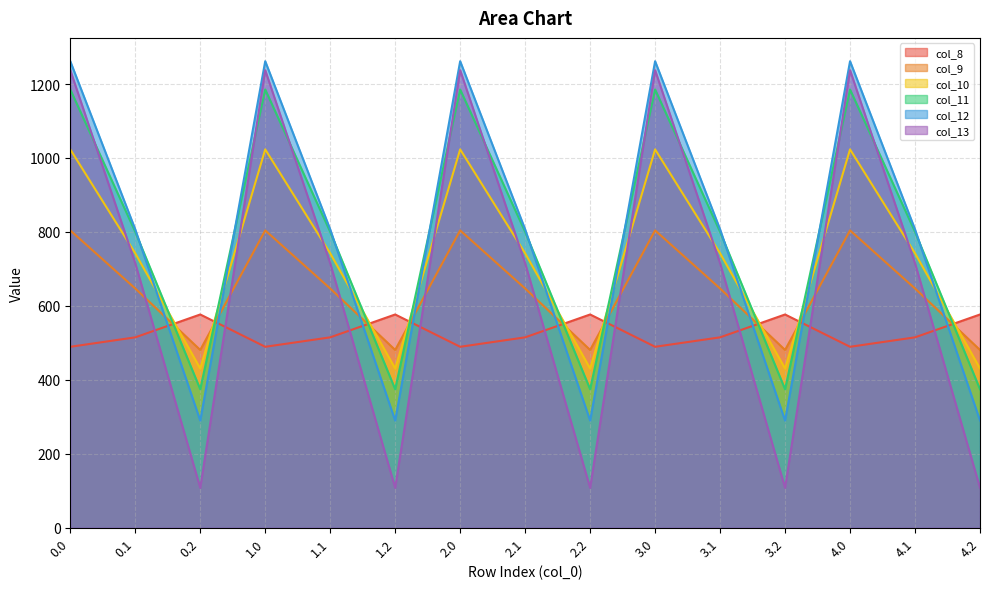

How many intersections are there between col_11 and col_13?

9